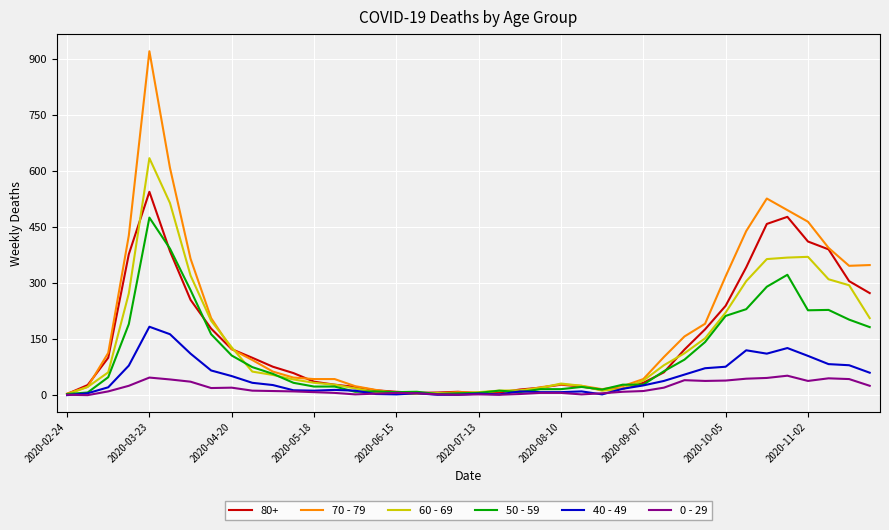

Rank the series by their maximum value, from lowest to highest.

0 - 29, 40 - 49, 50 - 59, 80+, 60 - 69, 70 - 79